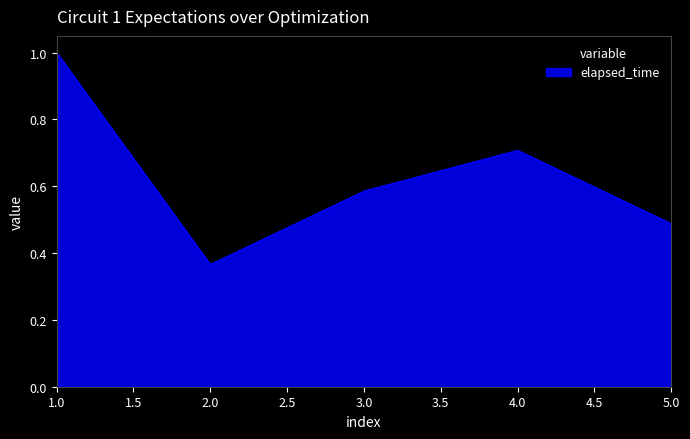

At which label is the value closest to 0?

2.0